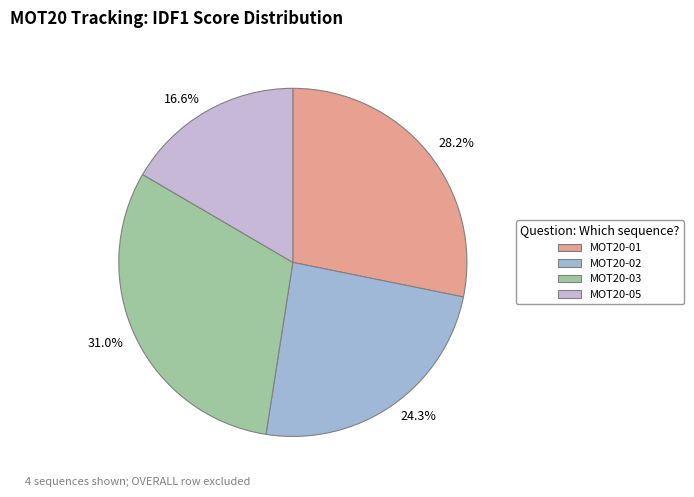

Is it true that MOT20-03 is 18% of the pie?

False